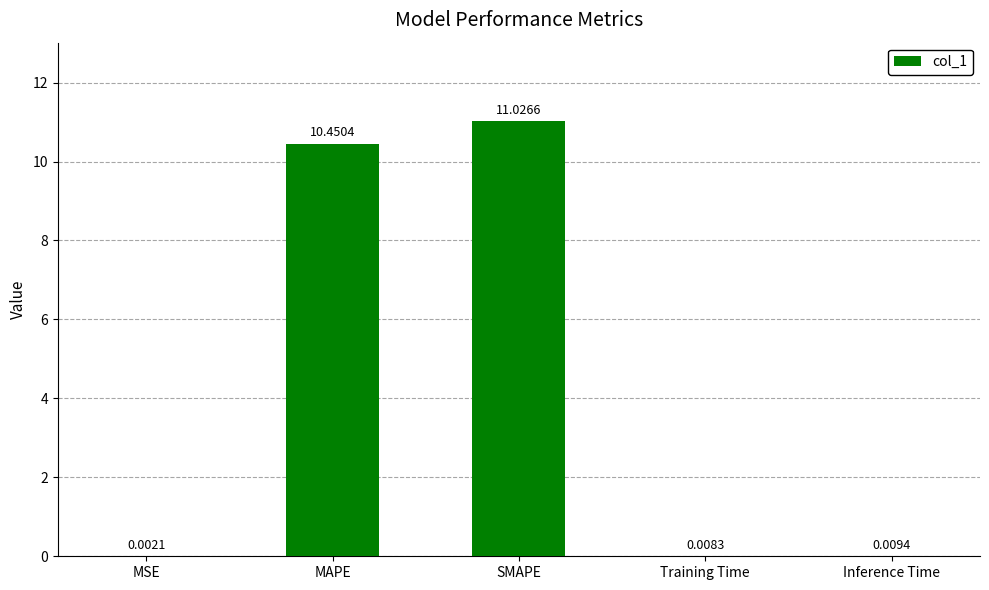

What is the change in value from SMAPE to Inference Time?

-11.0